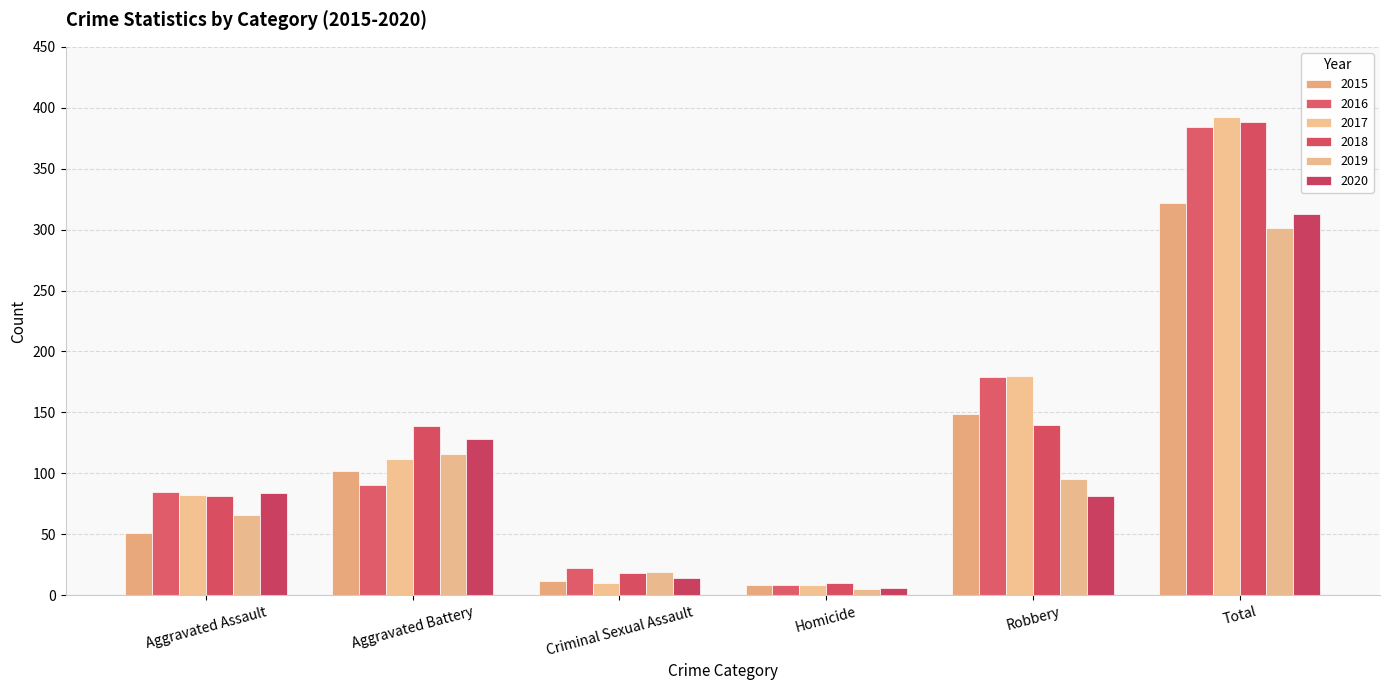

What is the spread (max minus min) of values at Robbery?

99